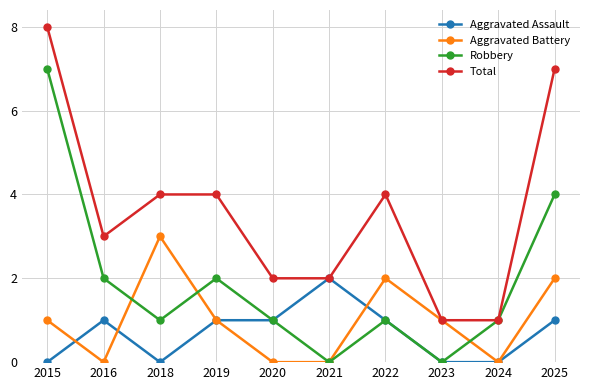

At which category does the chart reach its peak across all series?

2015